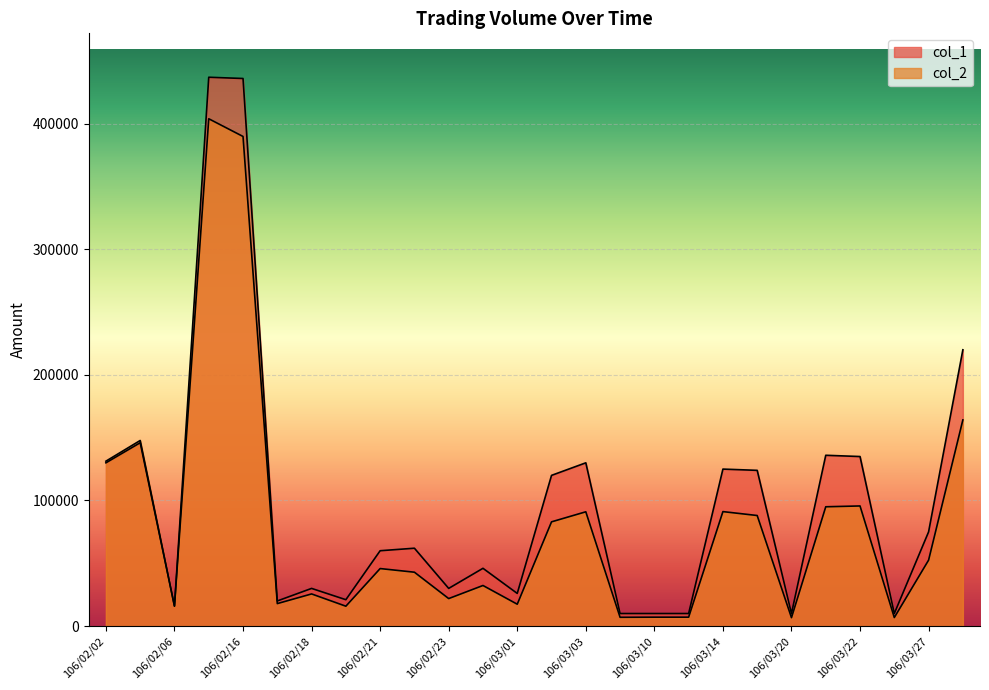

Is the value of col_2 at 106/03/27 greater than the value of col_1 at 106/03/27?

No